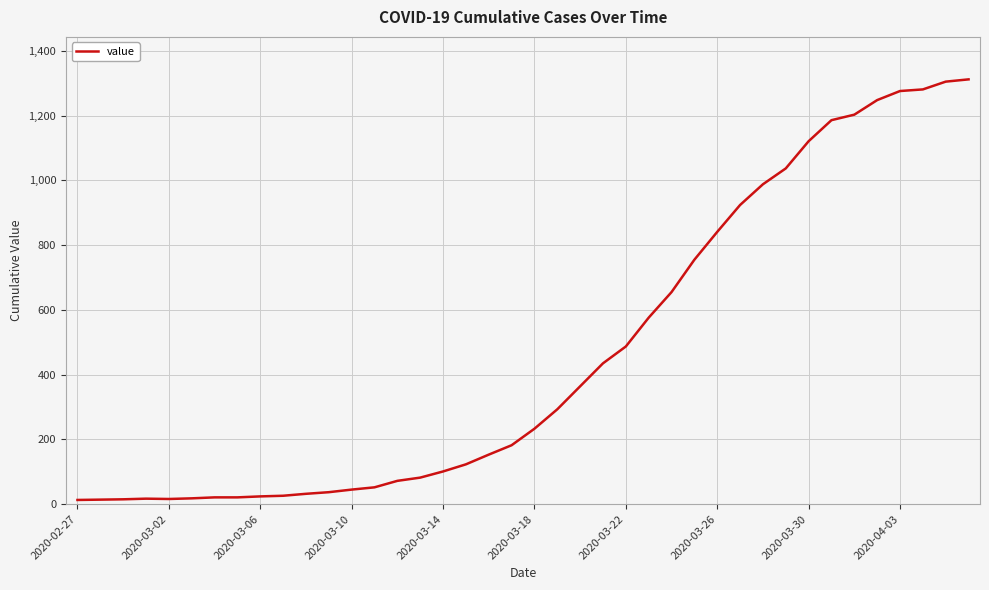

What is the greatest value displayed?

1312